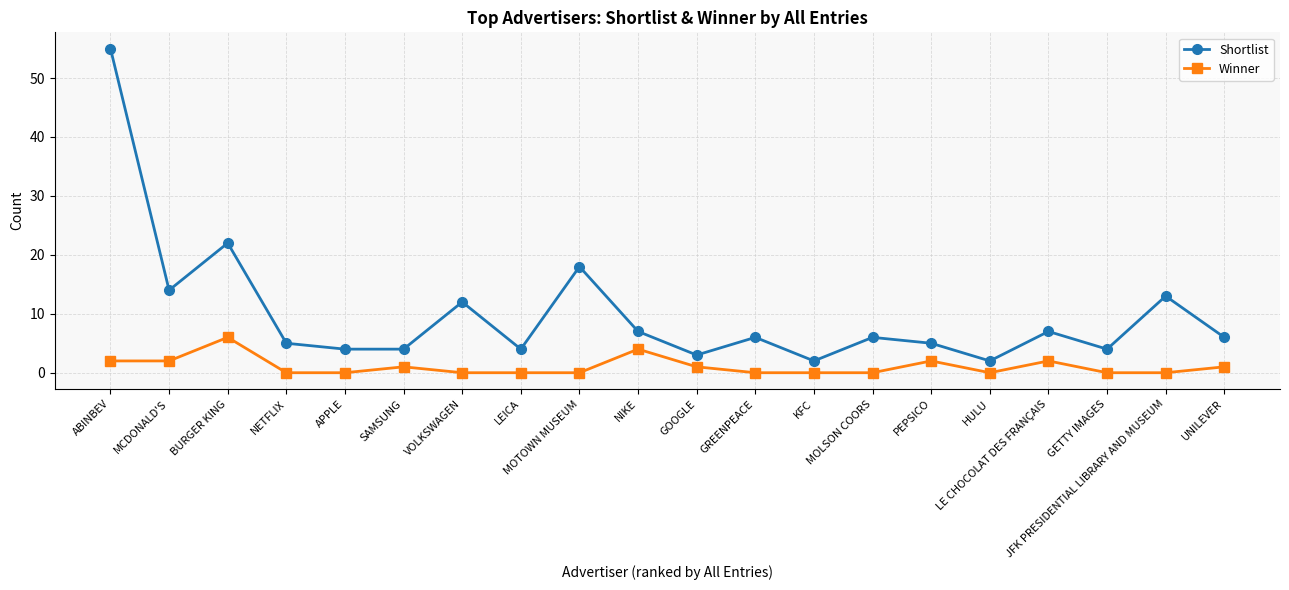

Read the Shortlist value at ABINBEV.

55